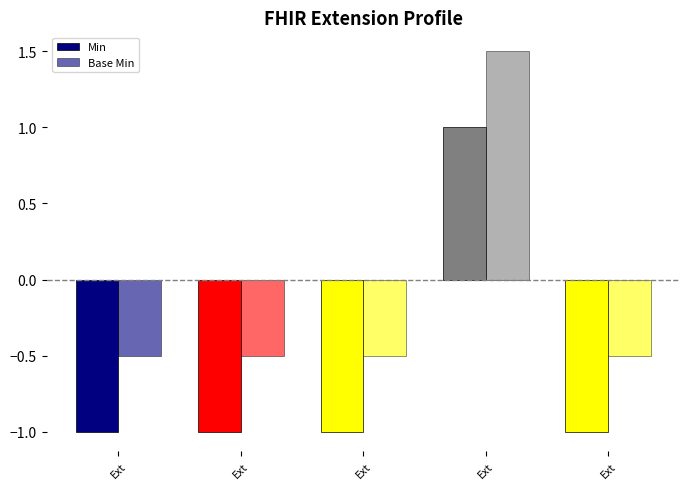

How many values in Min are below zero?

4